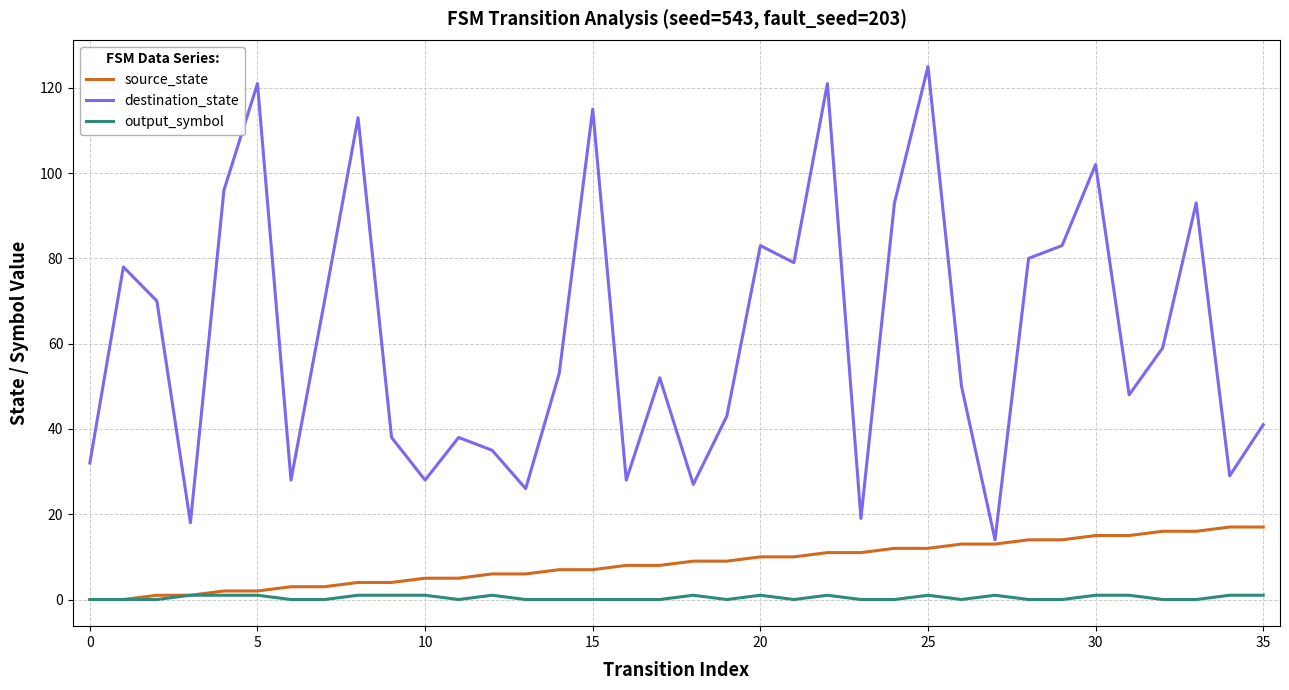

What is the greatest value displayed?

125